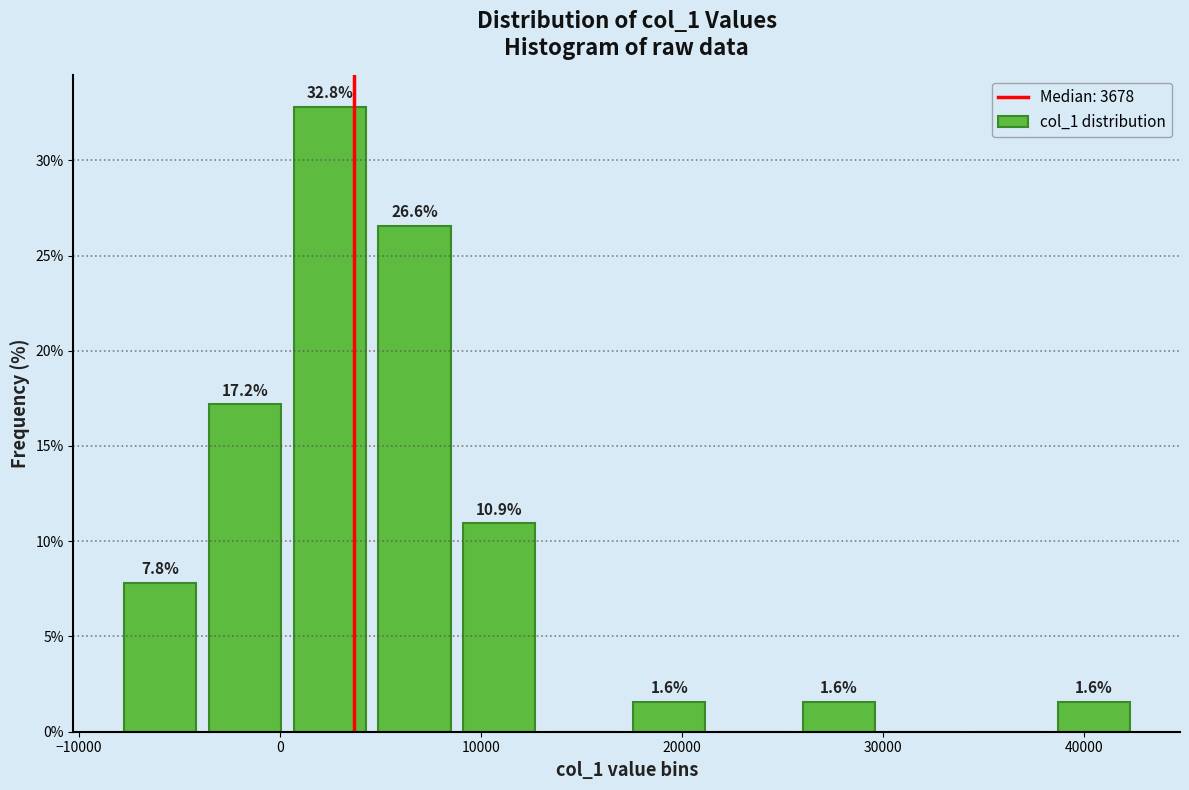

Over which range of the x-axis is the bar tallest?

0 to 5000